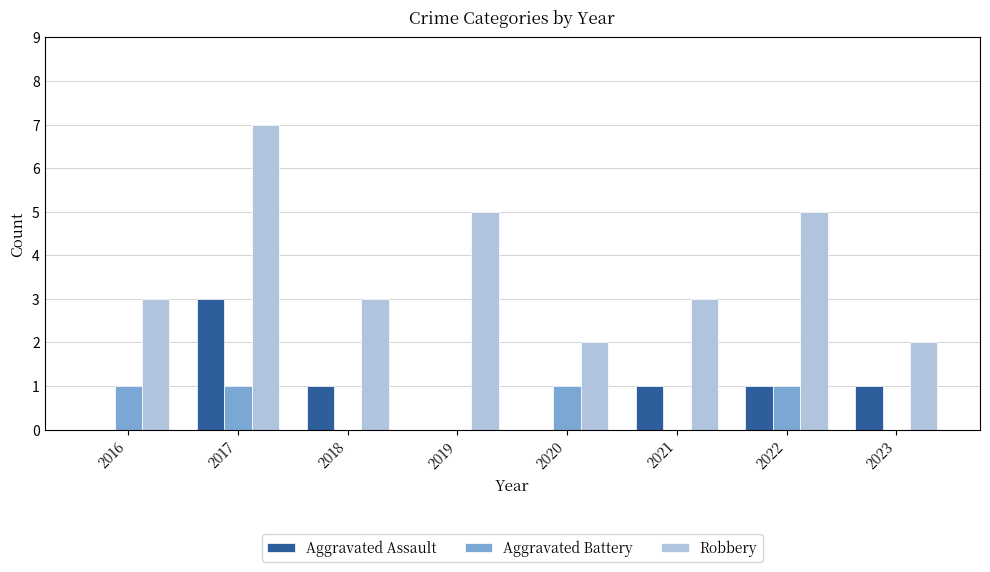

Between 2022 and 2023, which series saw the biggest shift?

Robbery